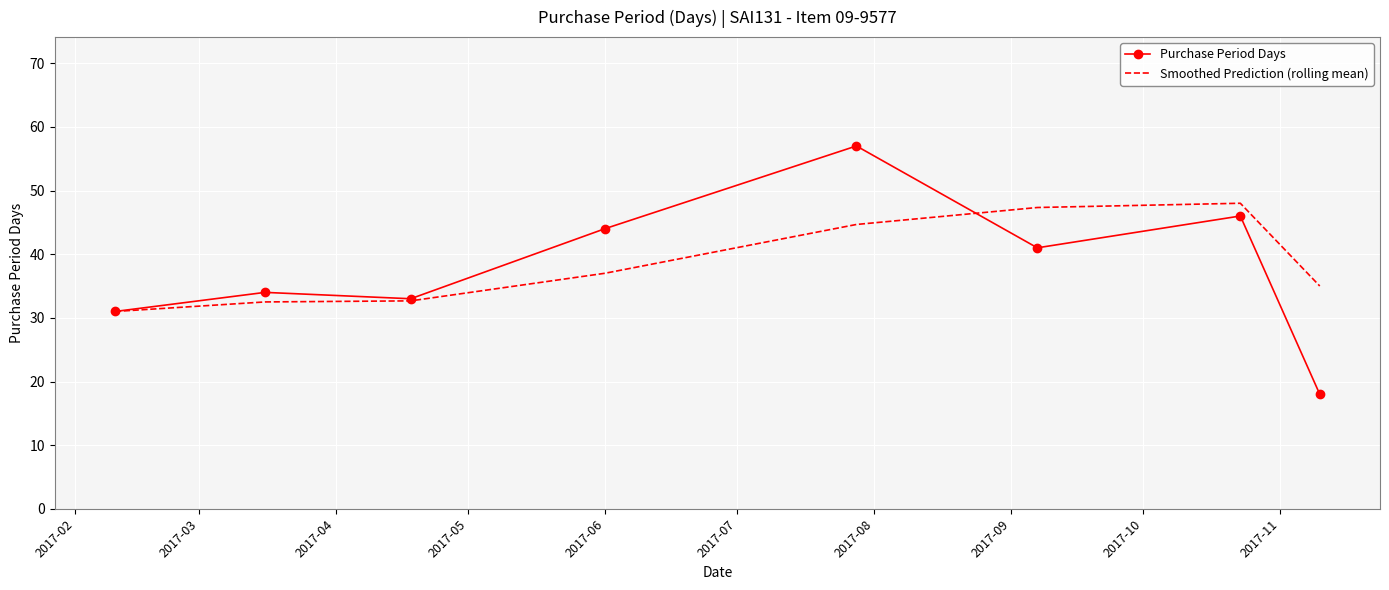

What is the difference between the maximum and minimum values in the Smoothed Prediction (rolling mean) series?

17.0